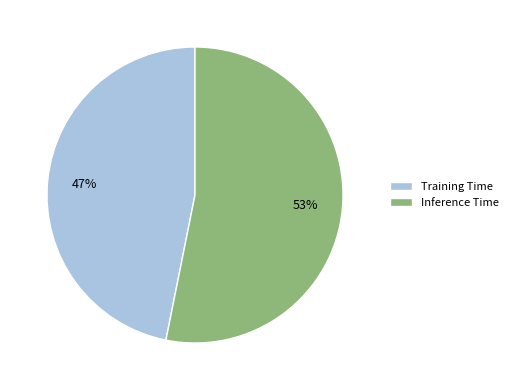

Does Training Time represent more than half of the total?

No